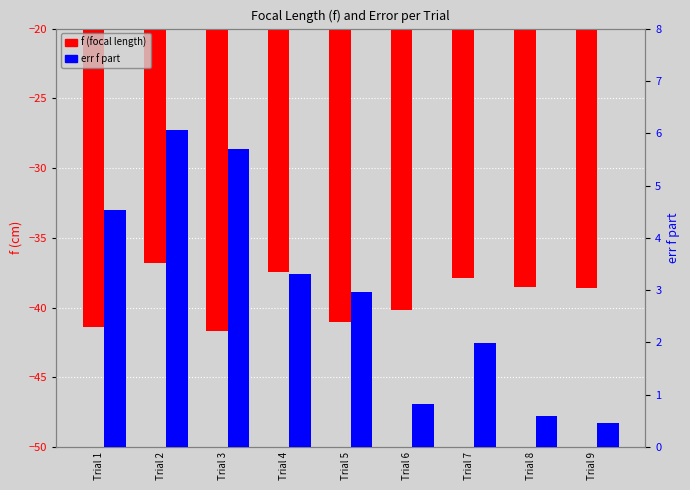

List the series in order of their peak value, lowest first.

f (focal length), err f part